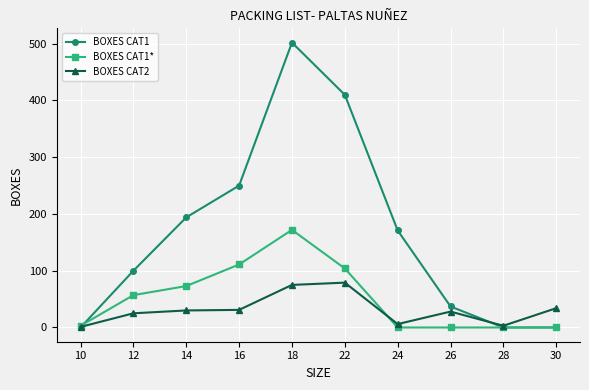

Is it true that BOXES CAT2 equals 30 at 14?

True